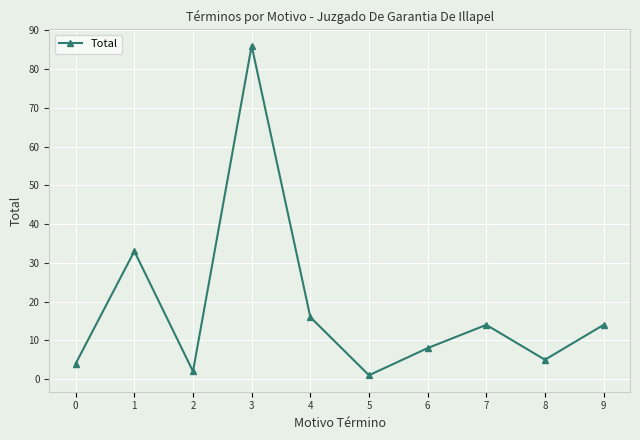

What is the smallest value displayed?

1